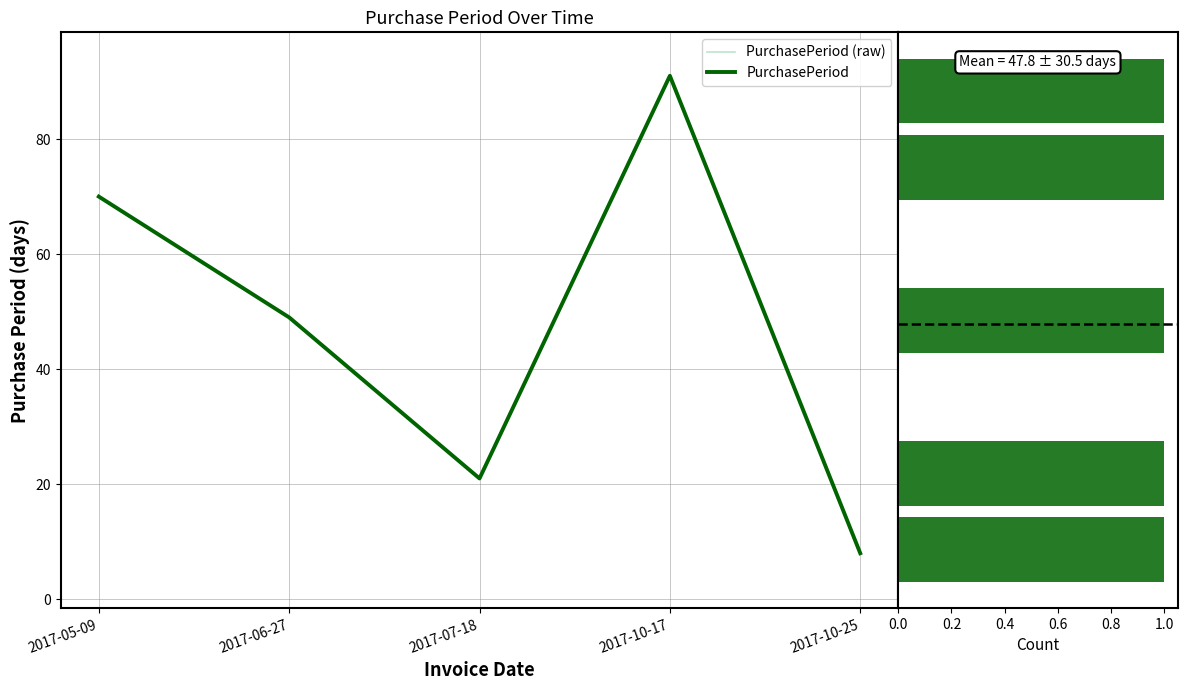

Reading right to left, transcribe all the data shown in this chart.

8	91	21	49	70